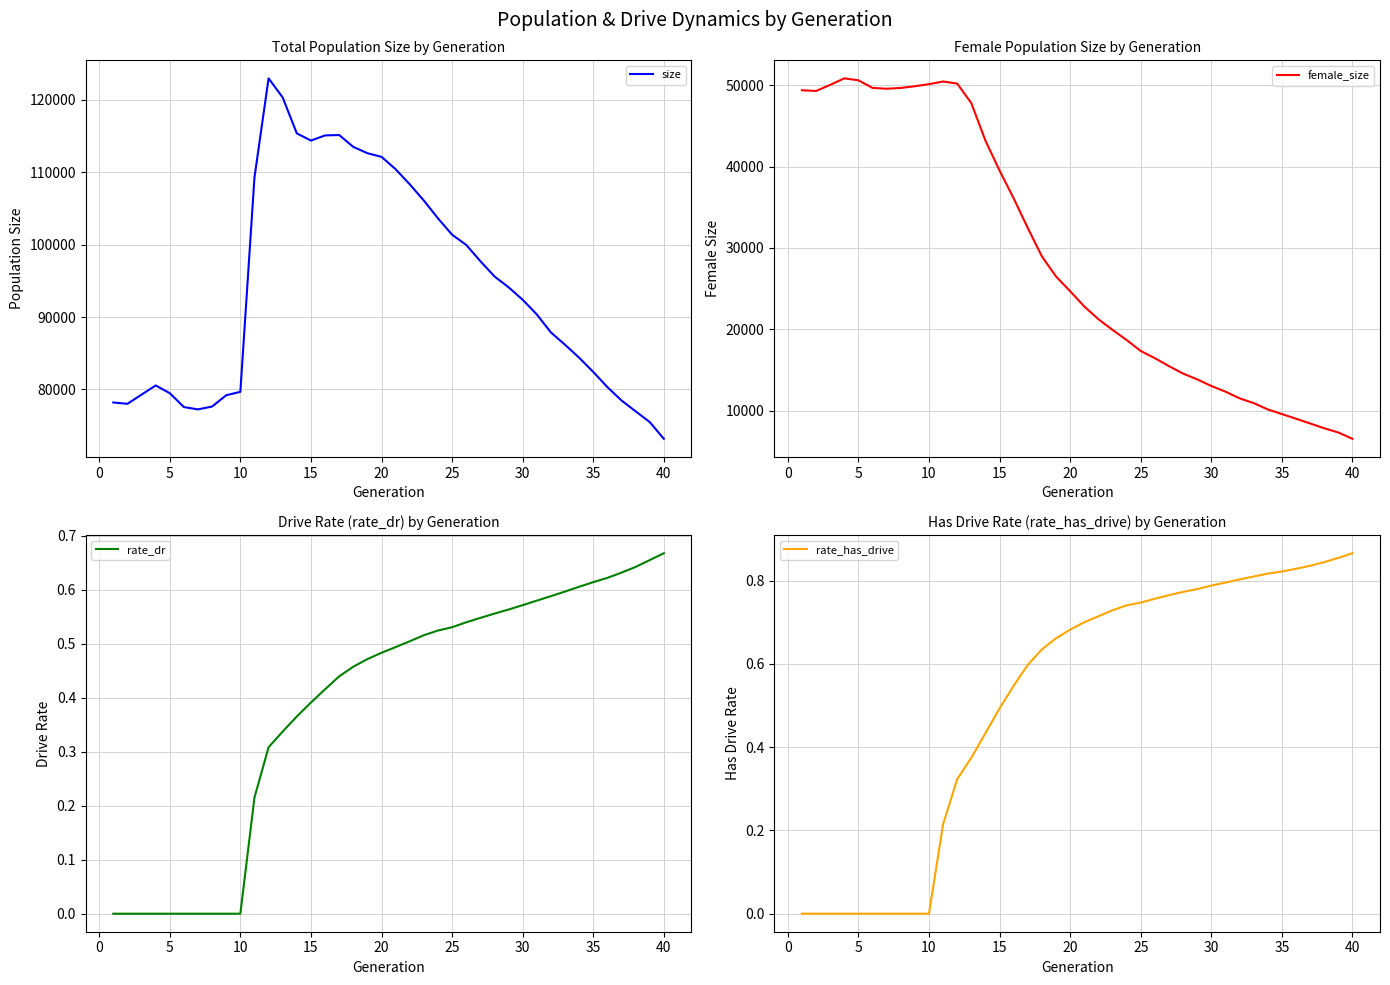

What is the average value of the female_size series?

28645